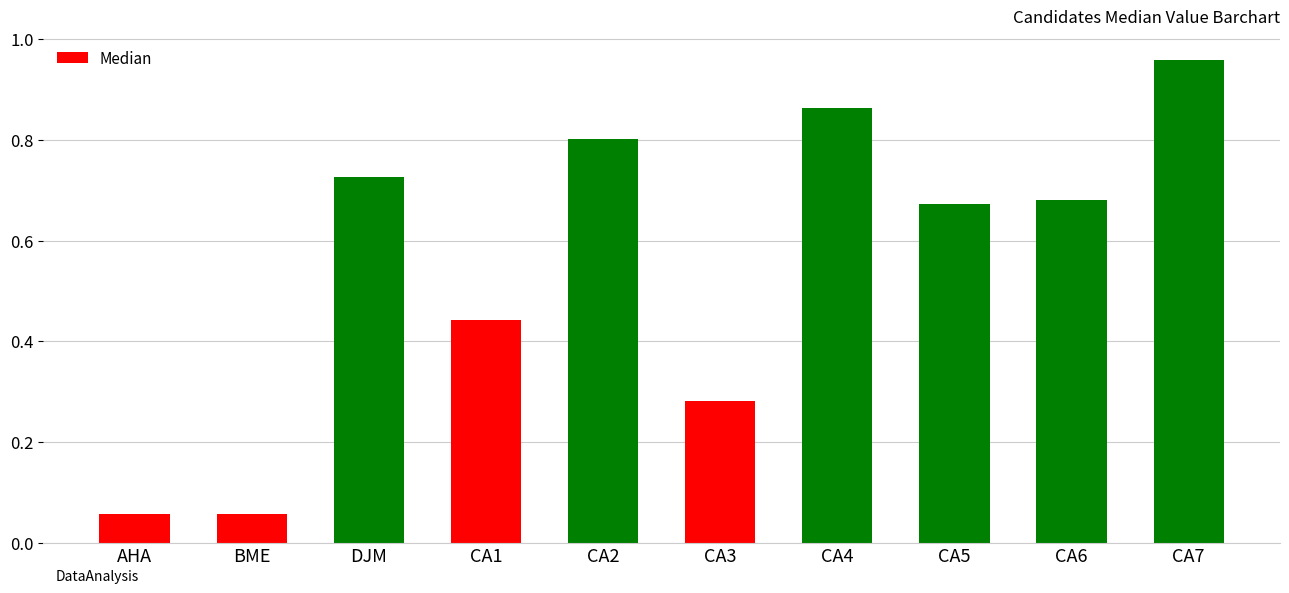

What is the change in value from CA4 to CA5?

-0.2